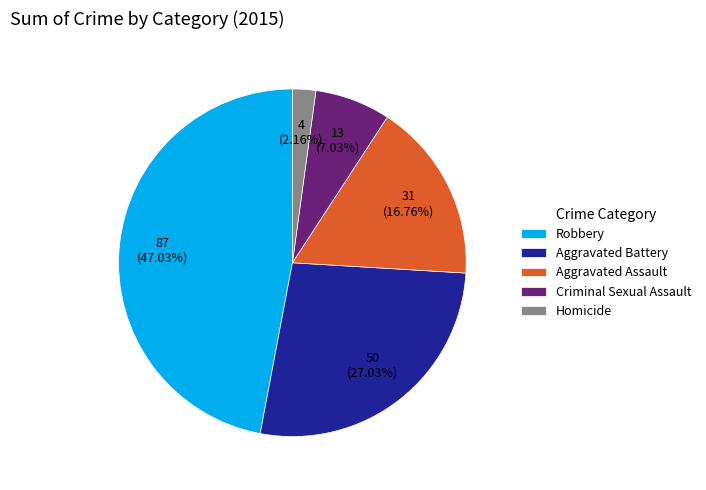

Combined, do Aggravated Battery and Aggravated Assault account for over 50%?

No